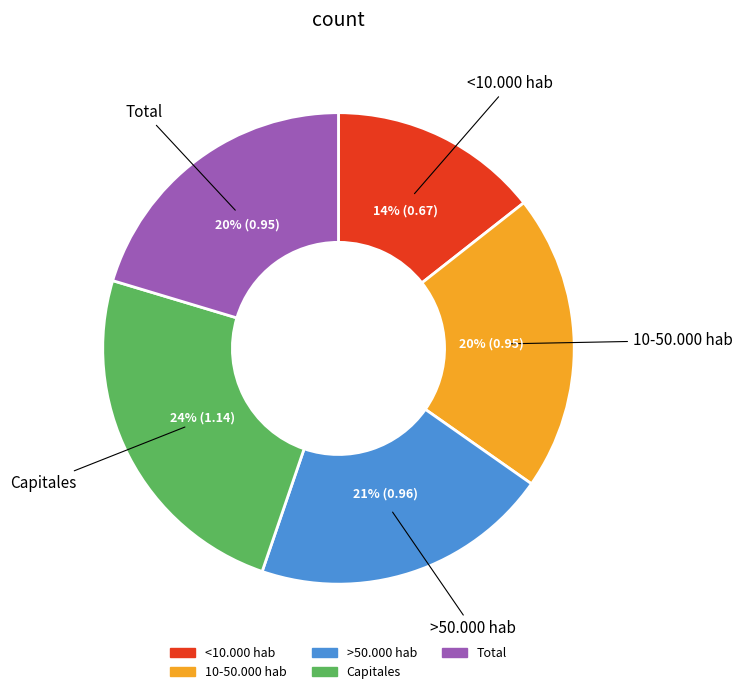

Is it true that Total is 20% of the pie?

True